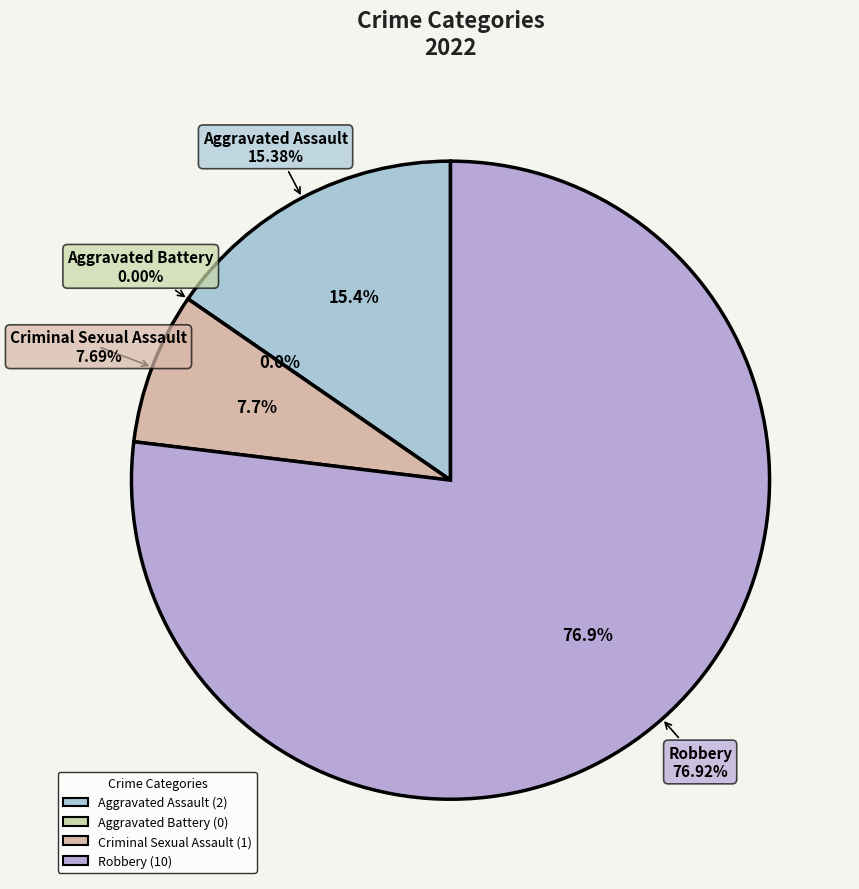

What portion of the pie excludes Criminal Sexual Assault?

92.3%